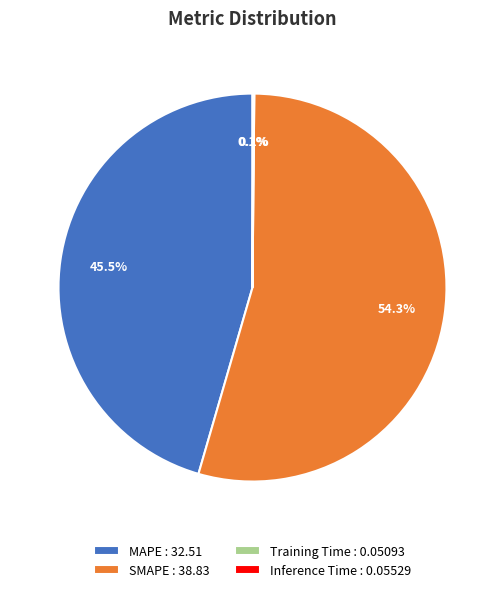

What portion of the pie excludes SMAPE : 38.83?

45.7%